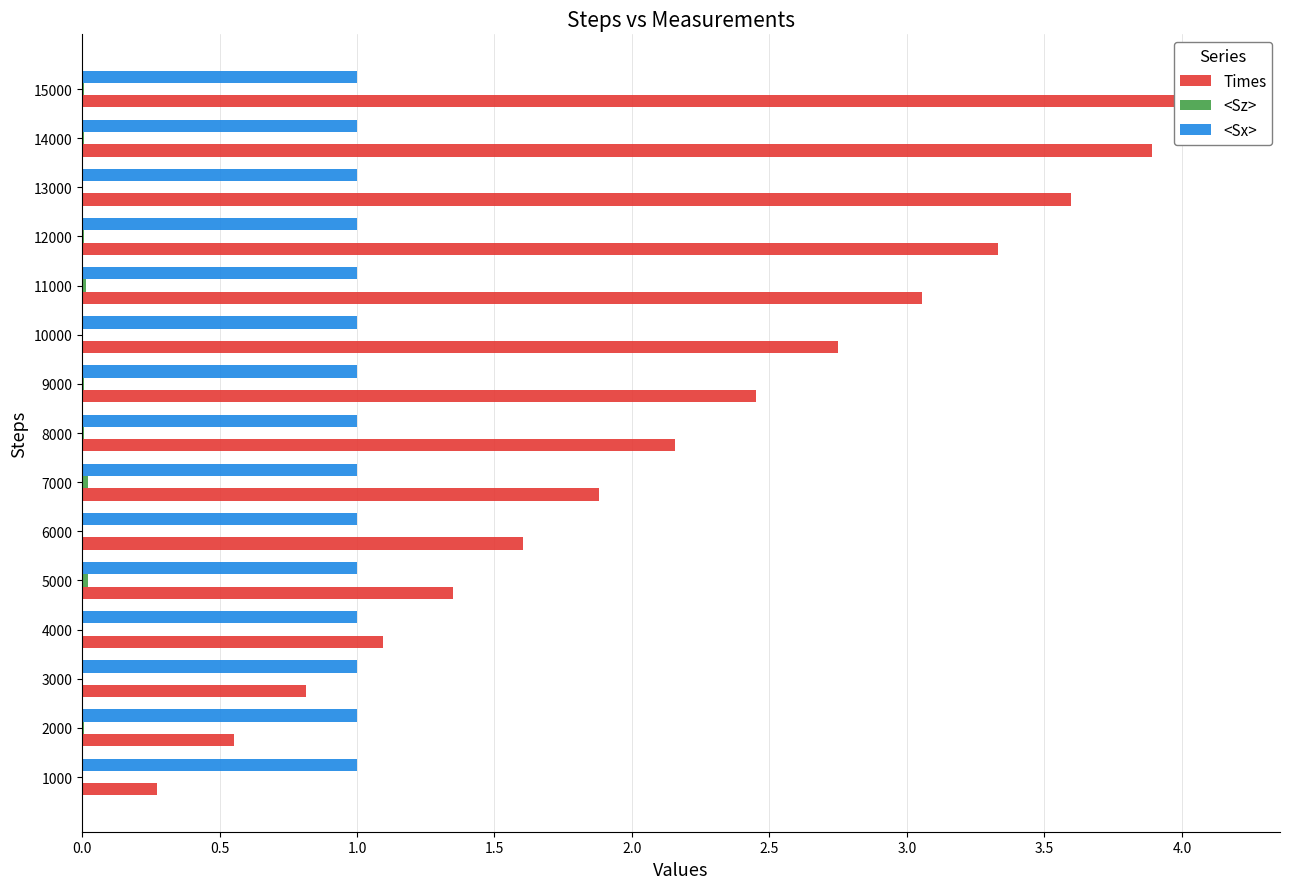

How many data points in <Sz> are above 0?

9